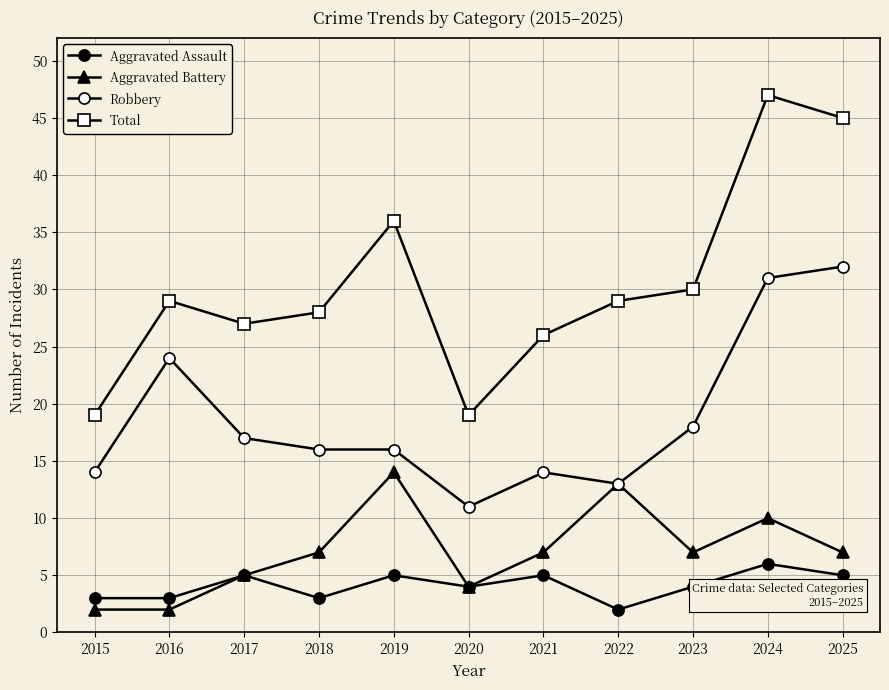

How many lines are shown in the chart?

4